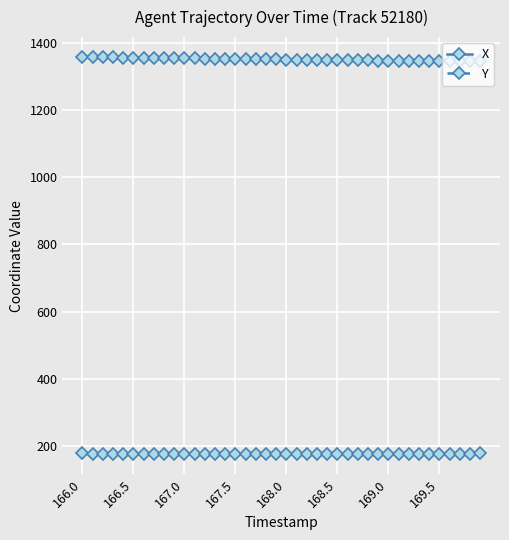

What is the sum of all X values?

53991.9